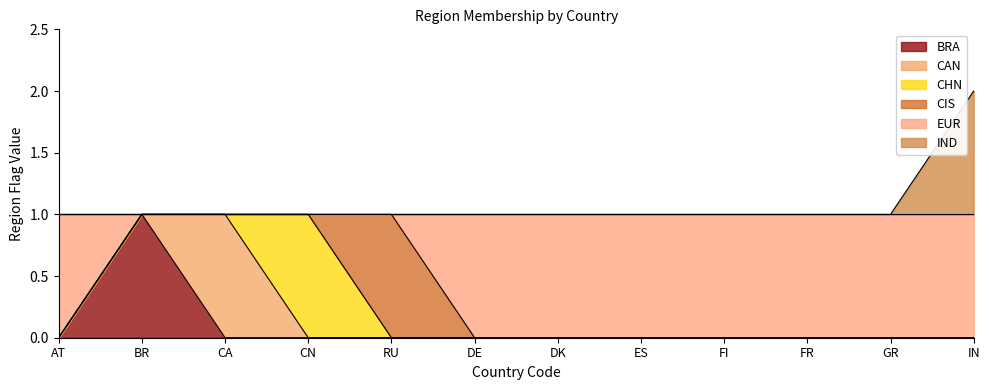

What are all the series names shown in the legend?

BRA, CAN, CHN, CIS, EUR, IND